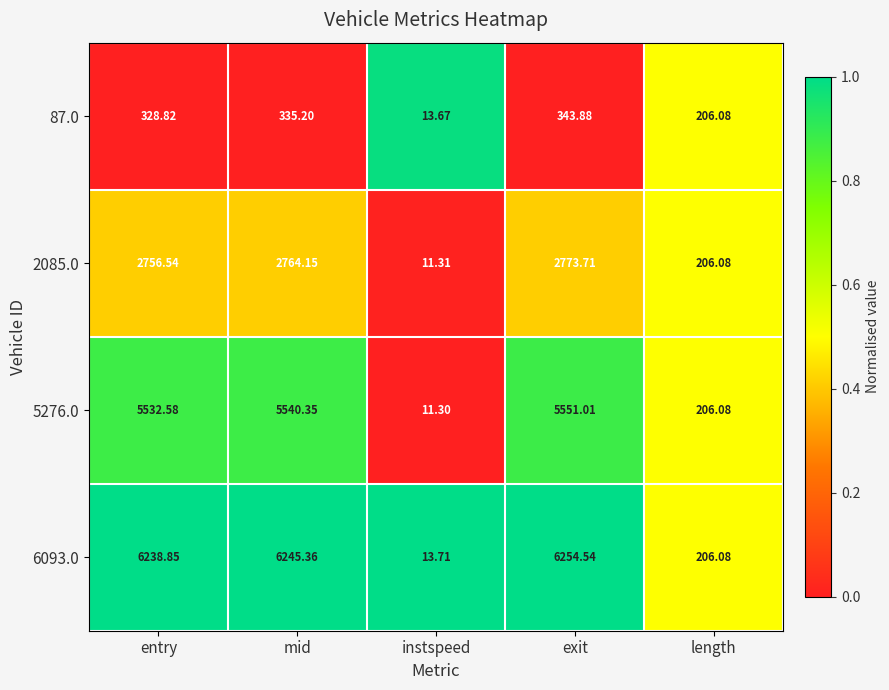

At which category does the chart reach its peak across all series?

exit